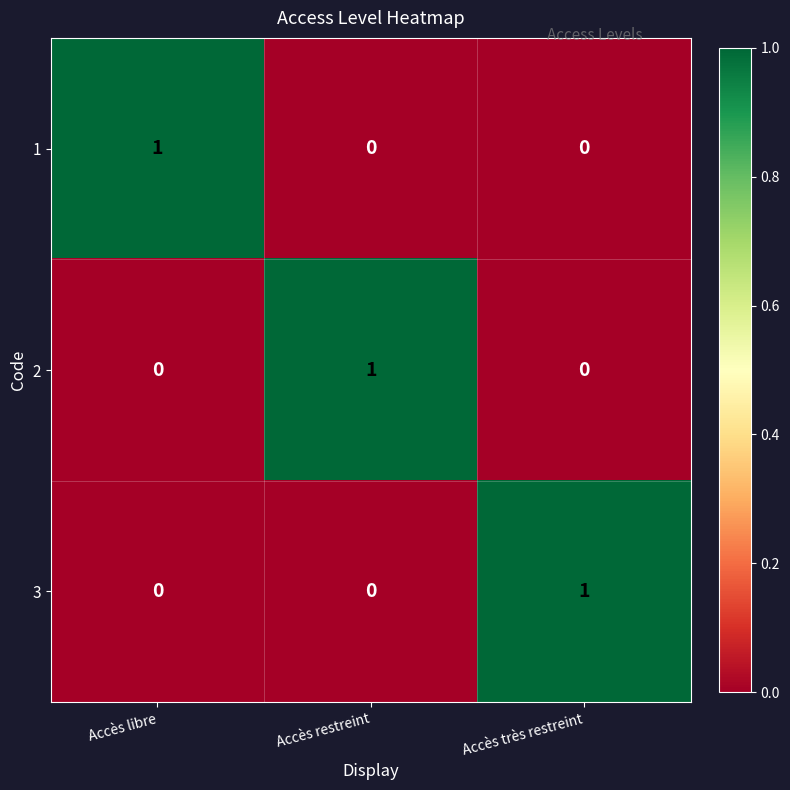

Reading left to right, what are all the values shown in this chart?

1: Accès libre=1	Accès restreint=0	Accès très restreint=0
2: Accès libre=0	Accès restreint=1	Accès très restreint=0
3: Accès libre=0	Accès restreint=0	Accès très restreint=1